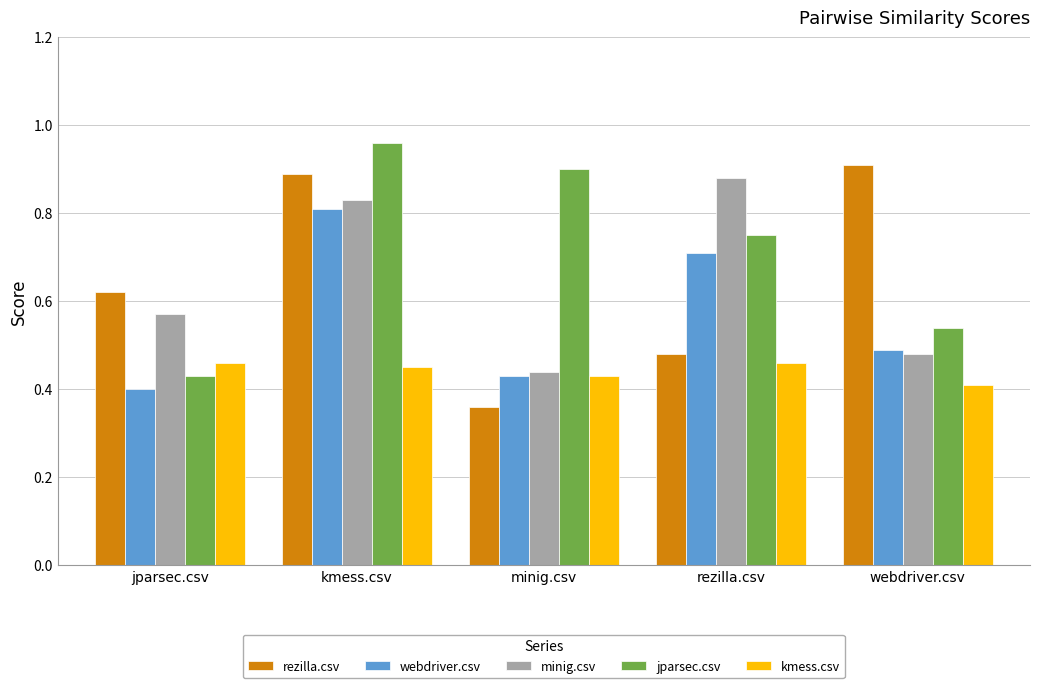

Where is webdriver.csv nearest to the value 0?

jparsec.csv